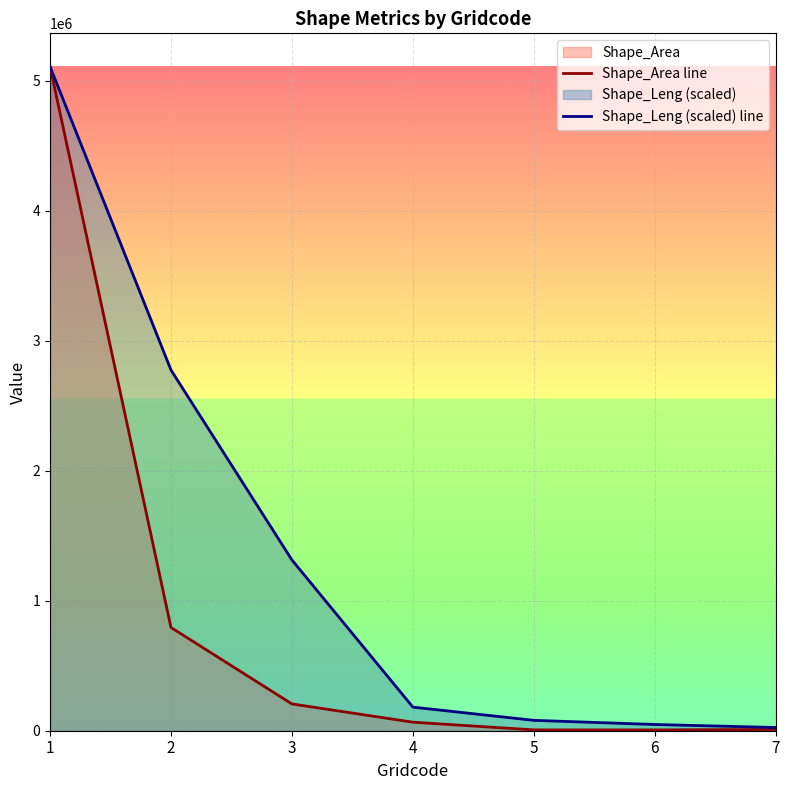

Reading left to right, what are all the values shown in this chart?

Shape_Area line: 5109724.4	794145.7	206087.9	65613.6	6559.4	6220.5	9708.4
Shape_Leng (scaled) line: 5109724.4	2775188.3	1313528.9	181401.5	79845.8	47809.8	24777.8